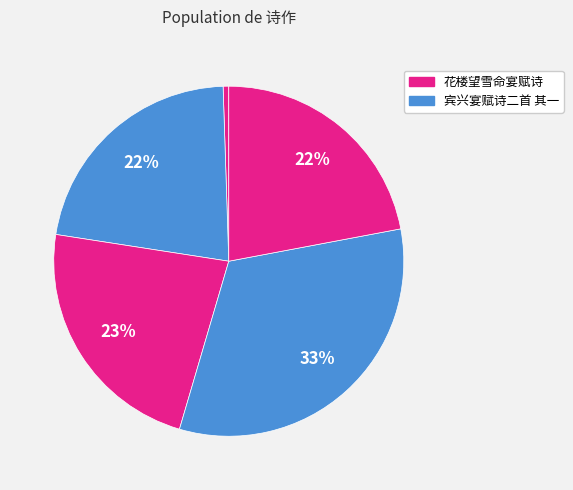

How many slices are in this pie chart?

5